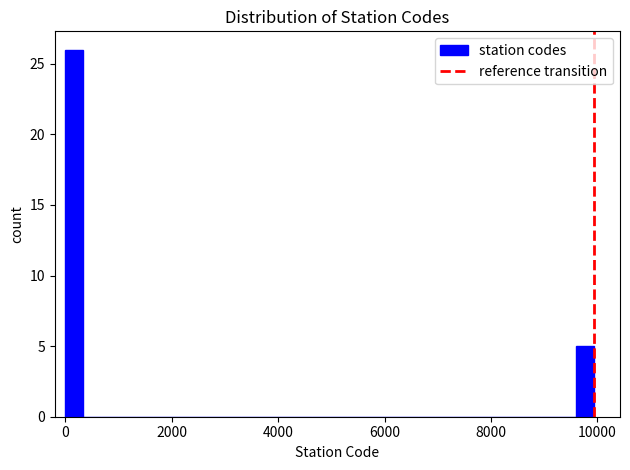

Around what value on the x-axis is the tallest bar? Give the approximate position of its centre, as read against the axis.

200